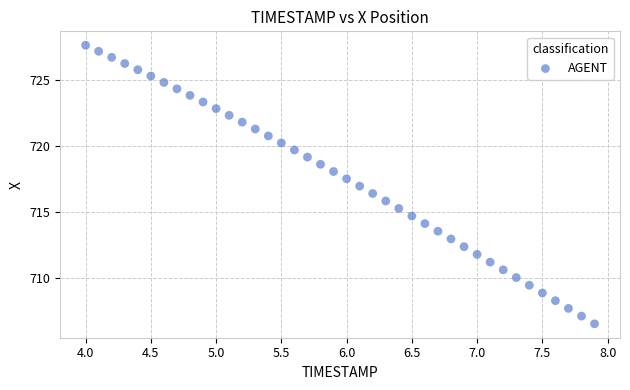

What is the range of Y values (max minus min)?

21.1